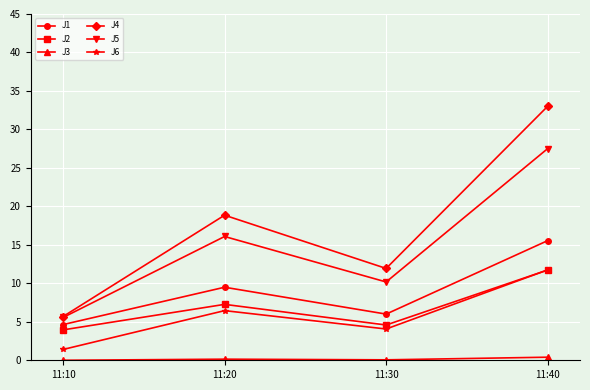

True or false: J2 and J1 cross at least once.

False